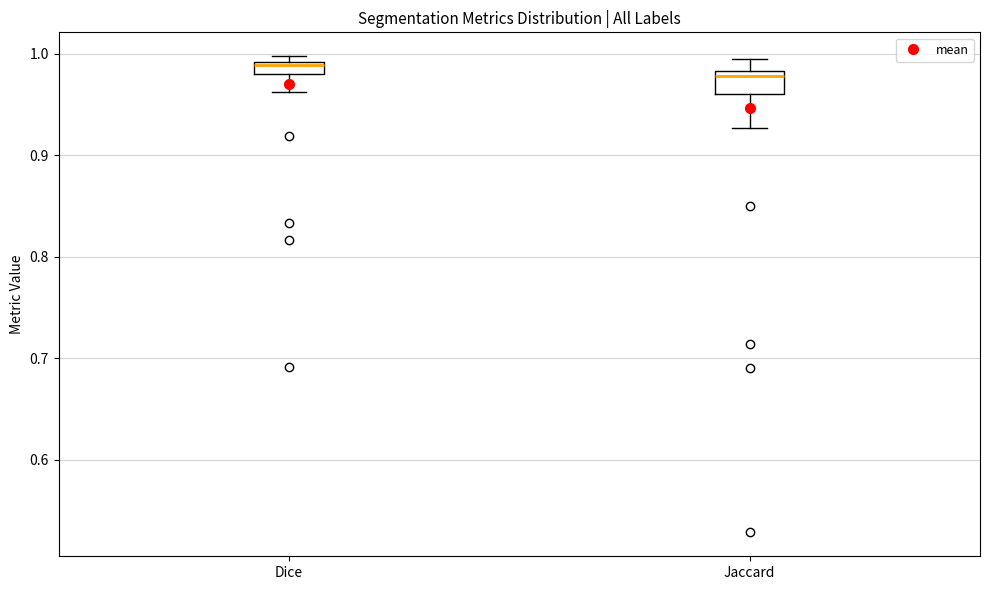

Where is the lower edge of the box for Dice on the y-axis? The values are not printed on the chart, so give them approximately, as read against the axis.

0.98